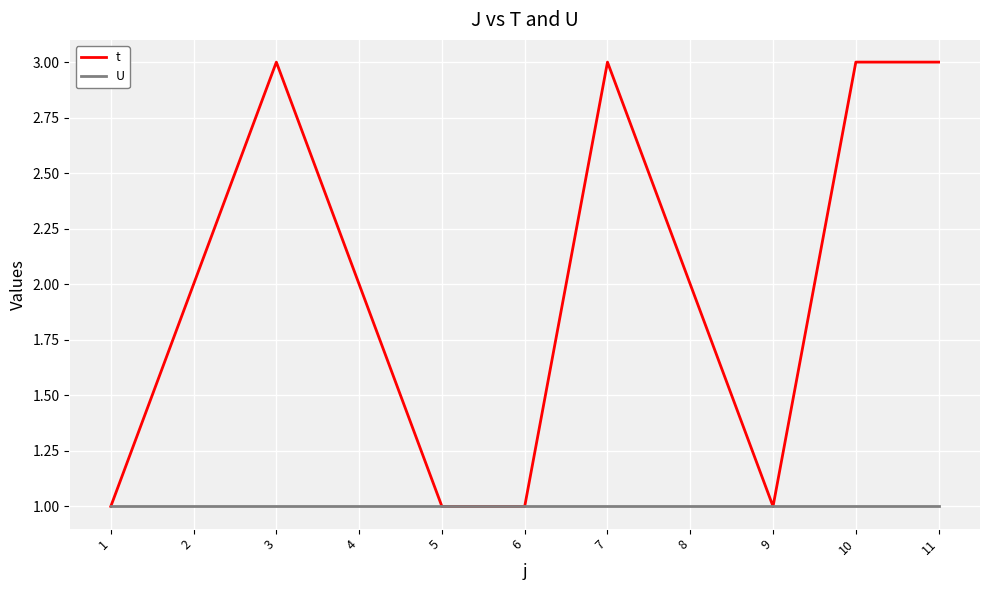

The value of U at 11 is 1. True or false?

True